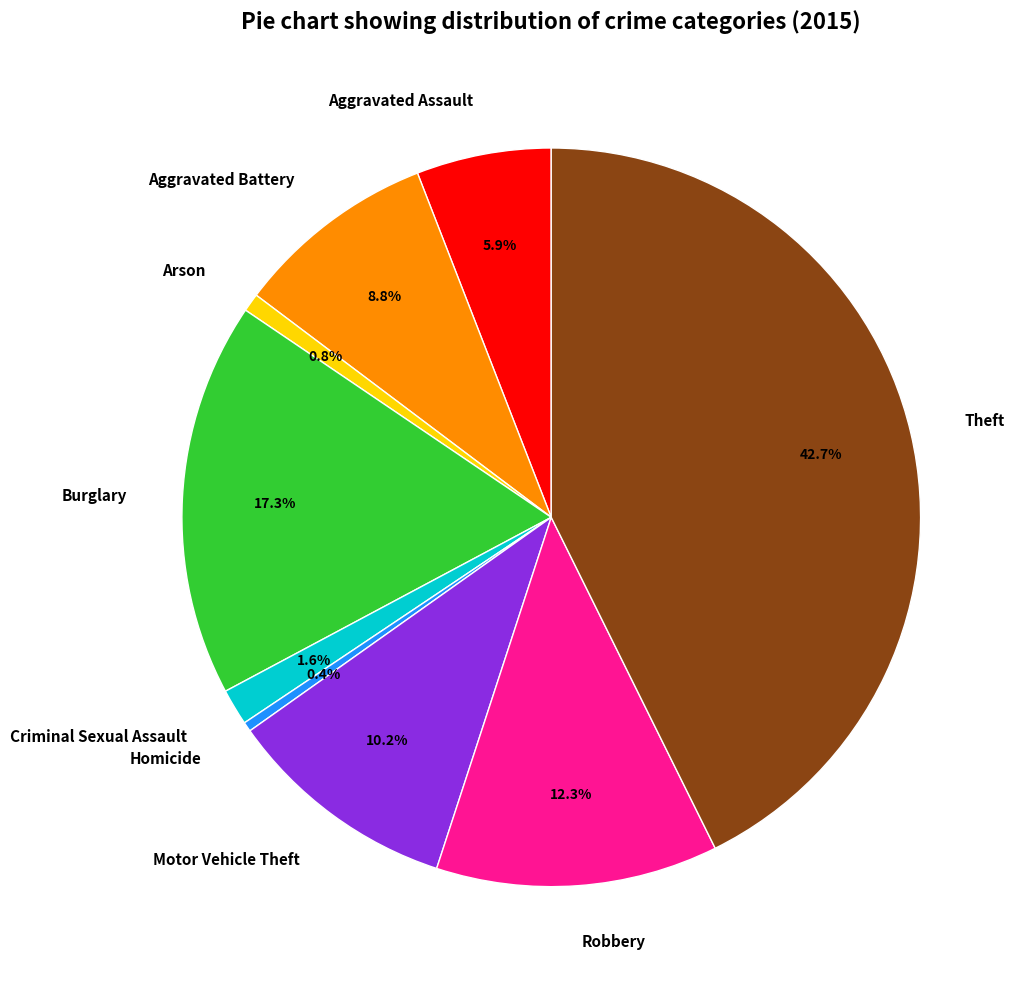

True or false: Aggravated Battery accounts for 9% of the total.

True